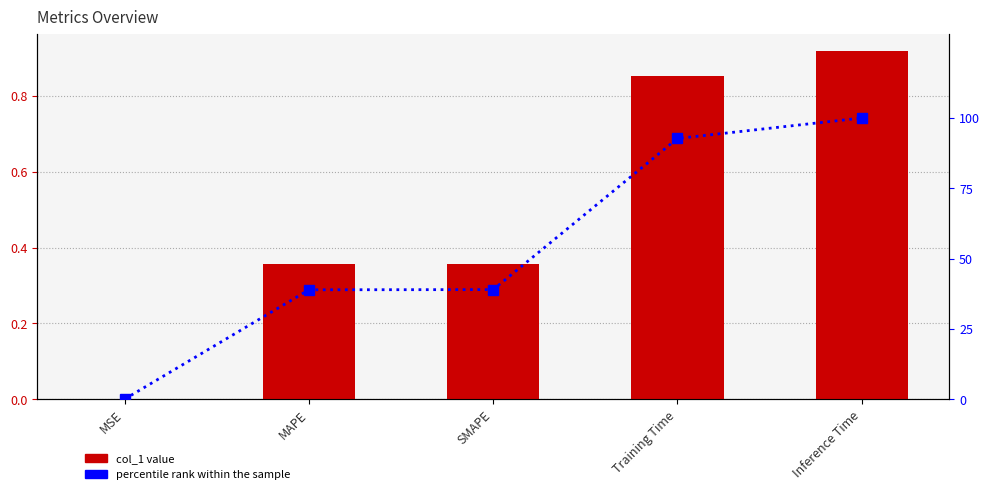

Which series has the widest spread of values?

percentile rank within the sample